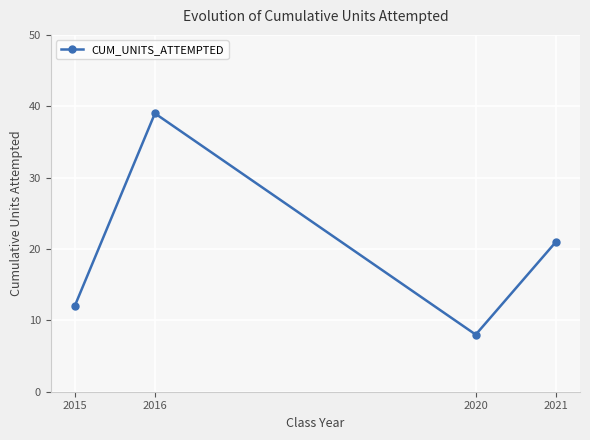

What is the change in value from 2016 to 2020?

-31